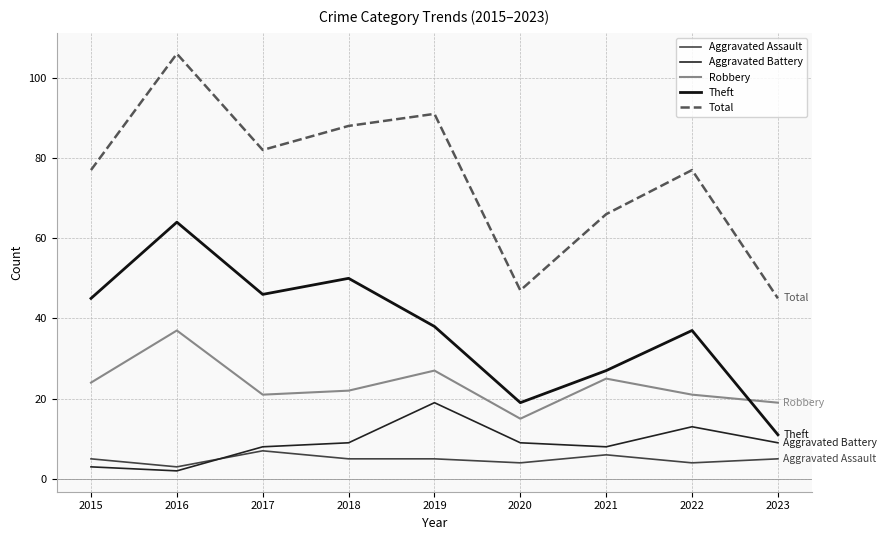

Reading left to right, transcribe all the data shown in this chart.

Aggravated Assault: 2015=5	2016=3	2017=7	2018=5	2019=5	2020=4	2021=6	2022=4	2023=5
Aggravated Battery: 2015=3	2016=2	2017=8	2018=9	2019=19	2020=9	2021=8	2022=13	2023=9
Robbery: 2015=24	2016=37	2017=21	2018=22	2019=27	2020=15	2021=25	2022=21	2023=19
Theft: 2015=45	2016=64	2017=46	2018=50	2019=38	2020=19	2021=27	2022=37	2023=11
Total: 2015=77	2016=106	2017=82	2018=88	2019=91	2020=47	2021=66	2022=77	2023=45